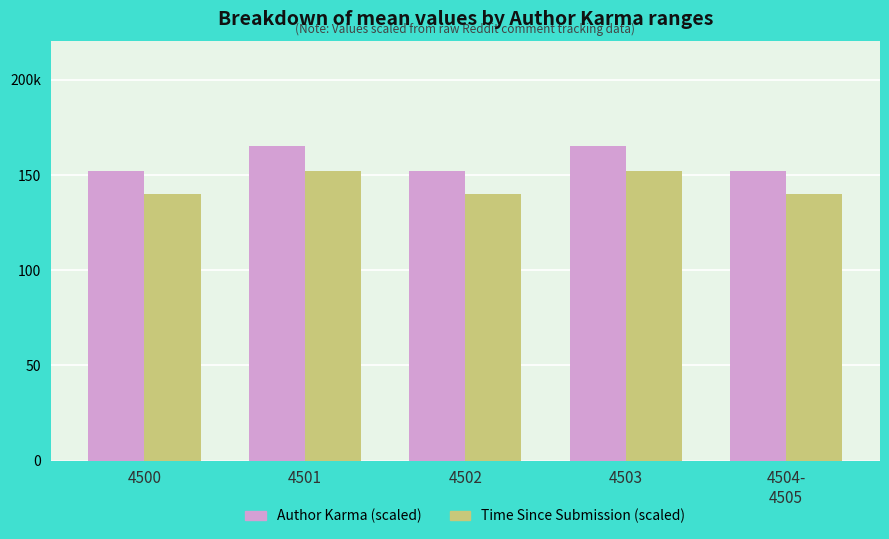

What position from the left is 4502?

3